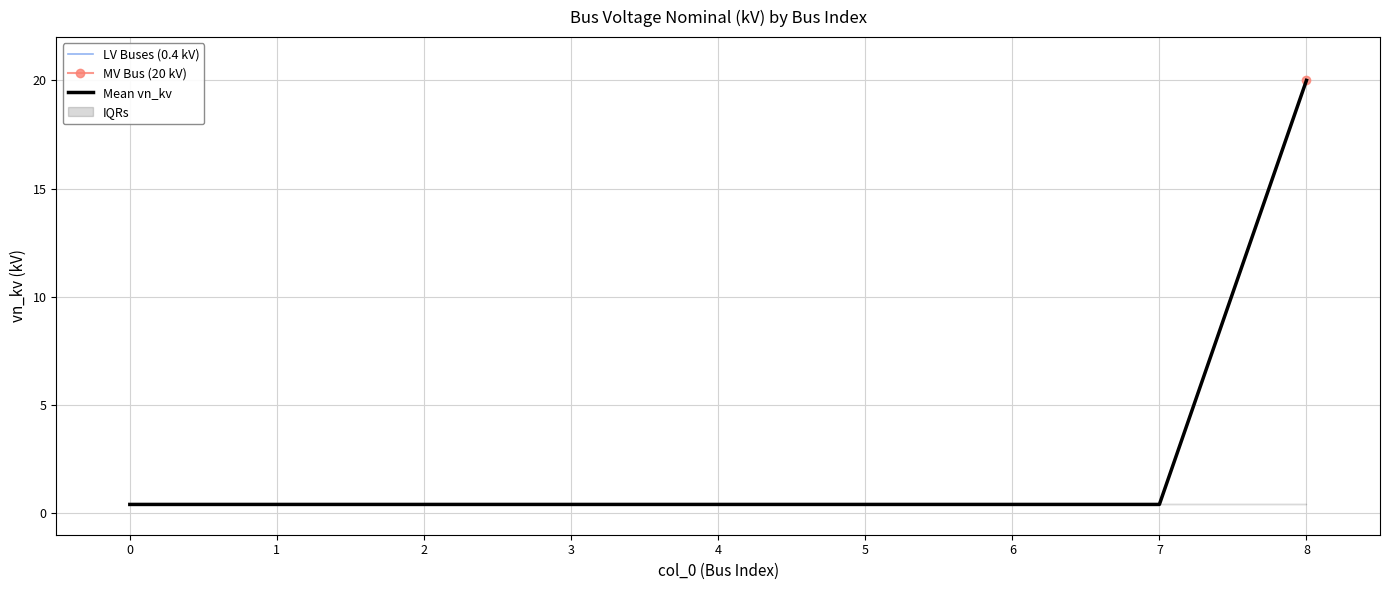

At which label does Mean vn_kv reach its peak?

8